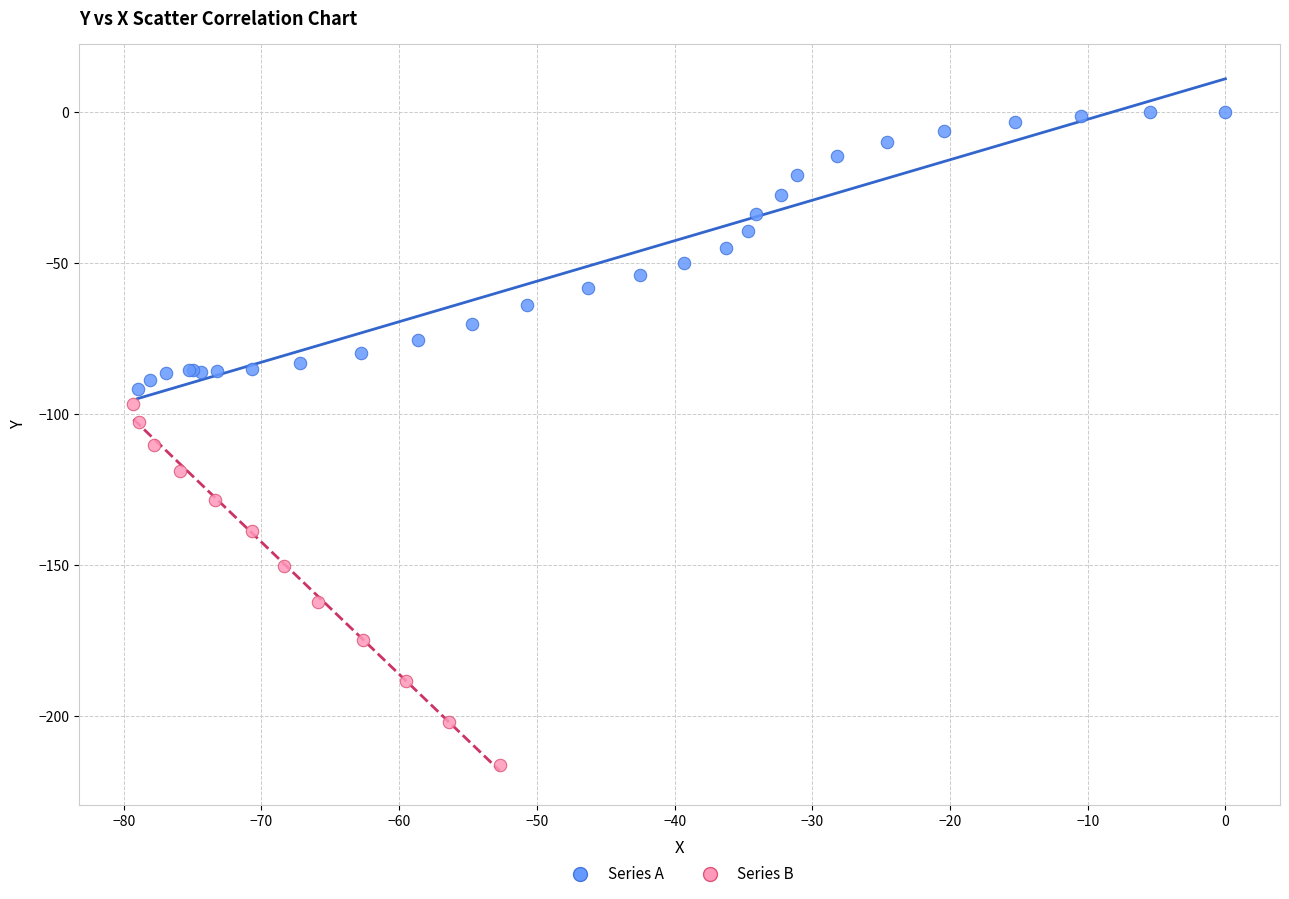

What are all the series names shown in the legend?

Series A, Series B